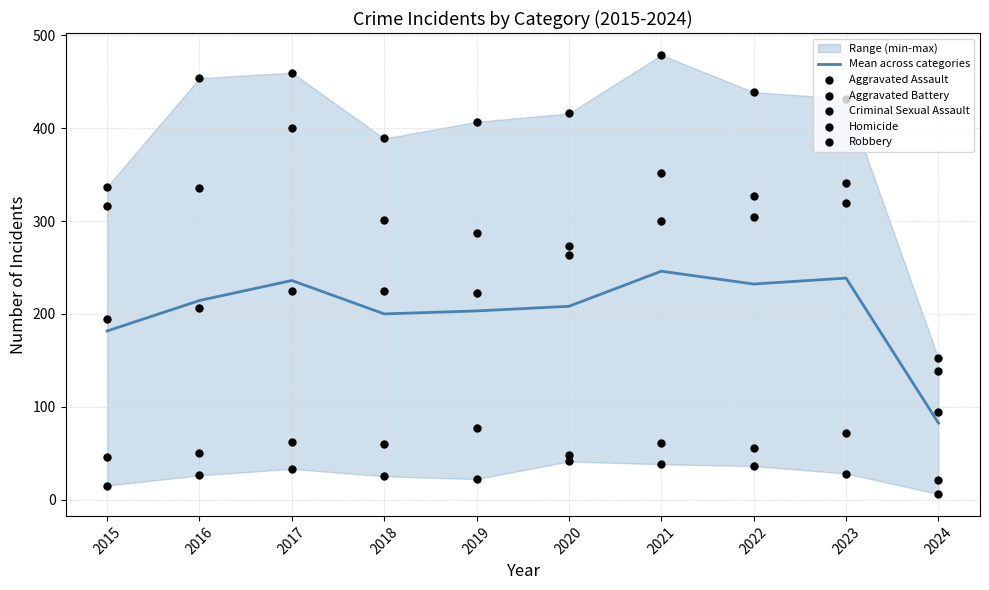

Which series has the largest total across all categories?

Aggravated Battery